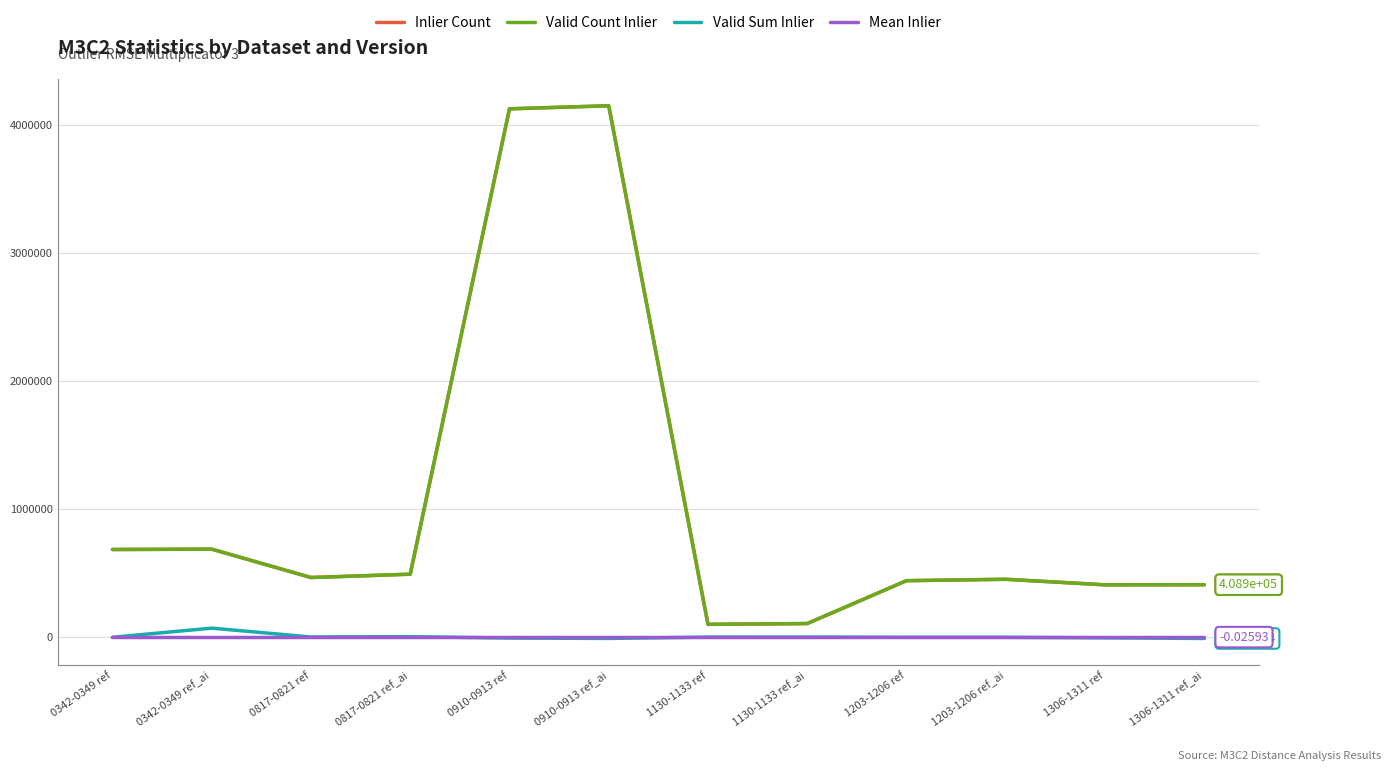

In Mean Inlier, how many points are higher than both neighbors (excluding endpoints)?

4